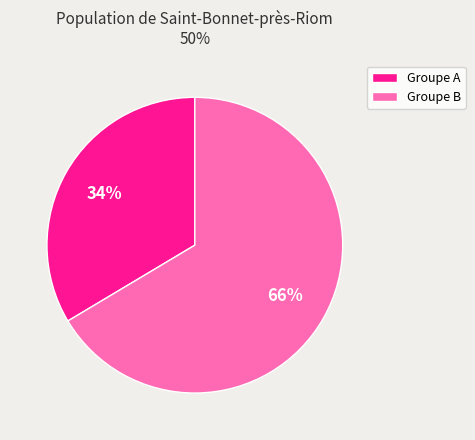

Does any single category account for the majority?

Yes